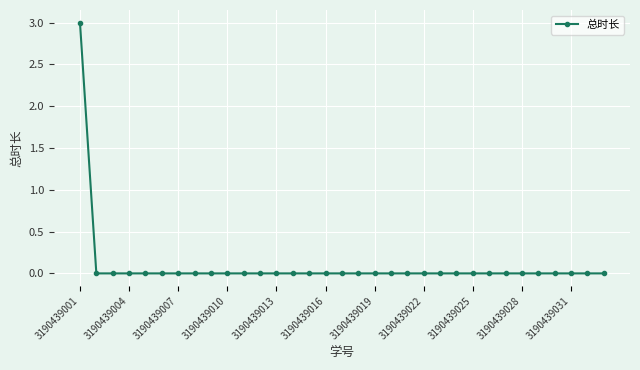

Count the number of categories in the chart.

33